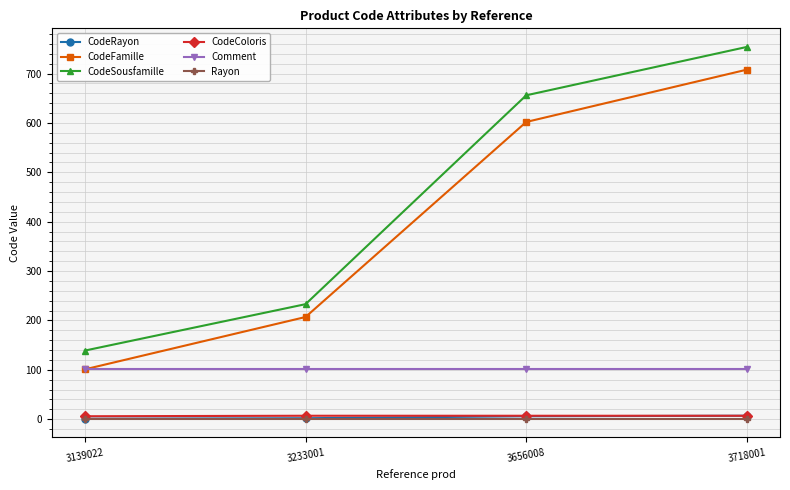

Is this an area chart (filled region under the line)?

No